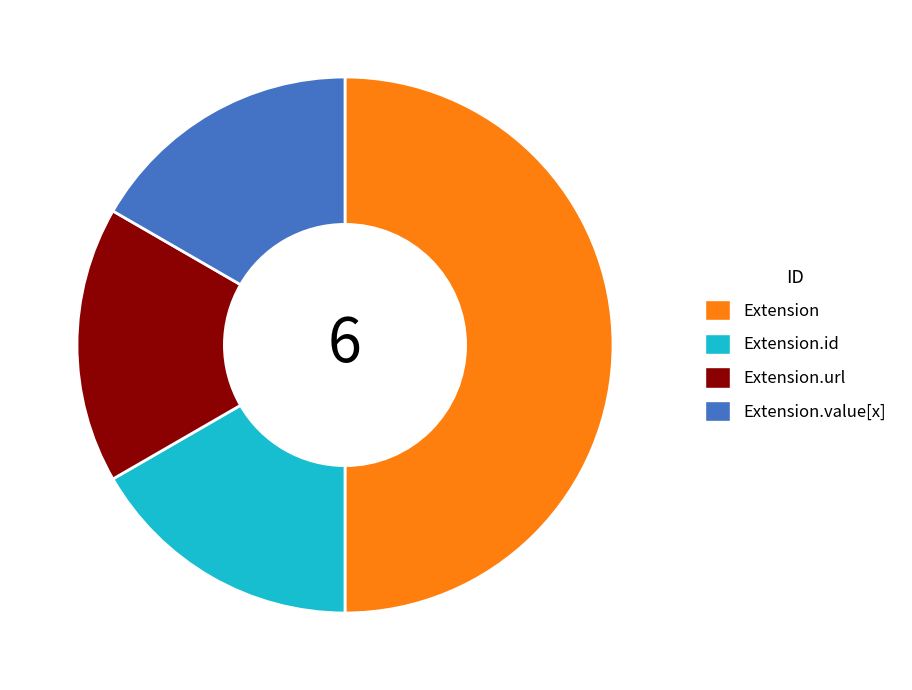

Is Extension.url the majority of the pie?

No